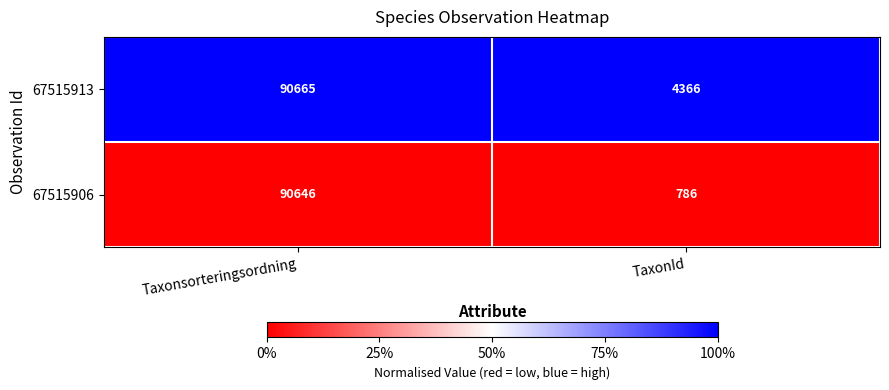

What is the sum of the 67515913 values at Taxonsorteringsordning and TaxonId?

95031